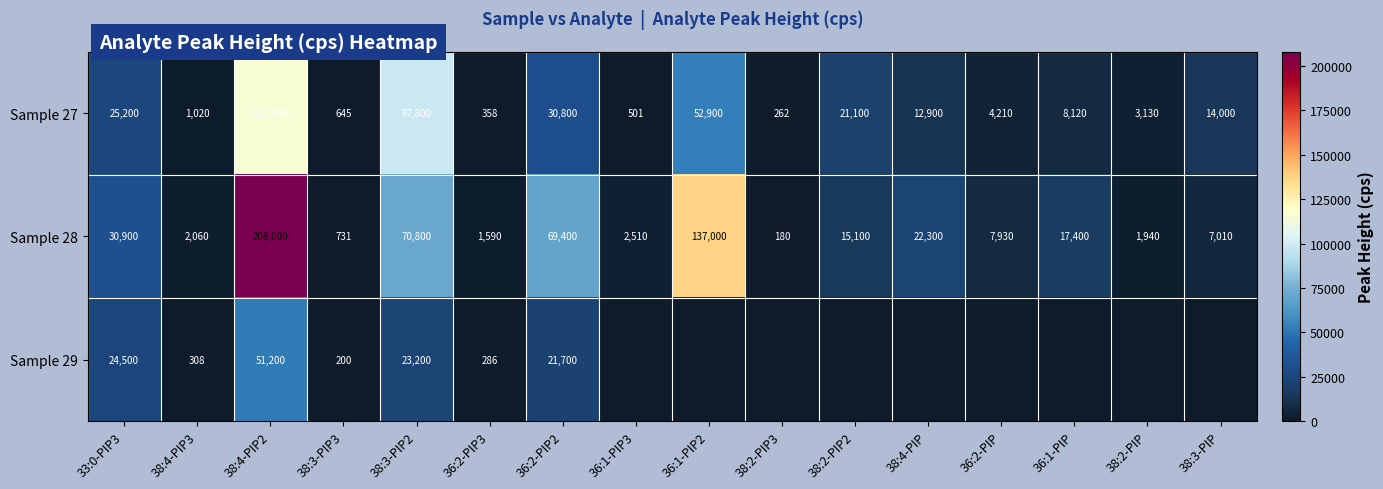

Rank the series at 38:3-PIP2 from highest to lowest value.

Sample 27, Sample 28, Sample 29